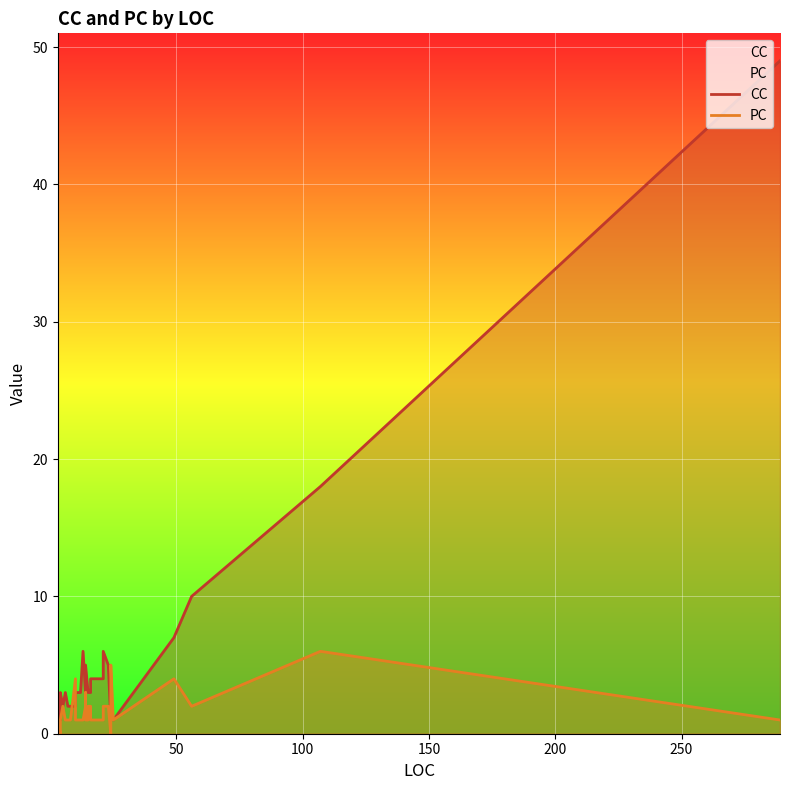

How many values in PC are above zero?

35